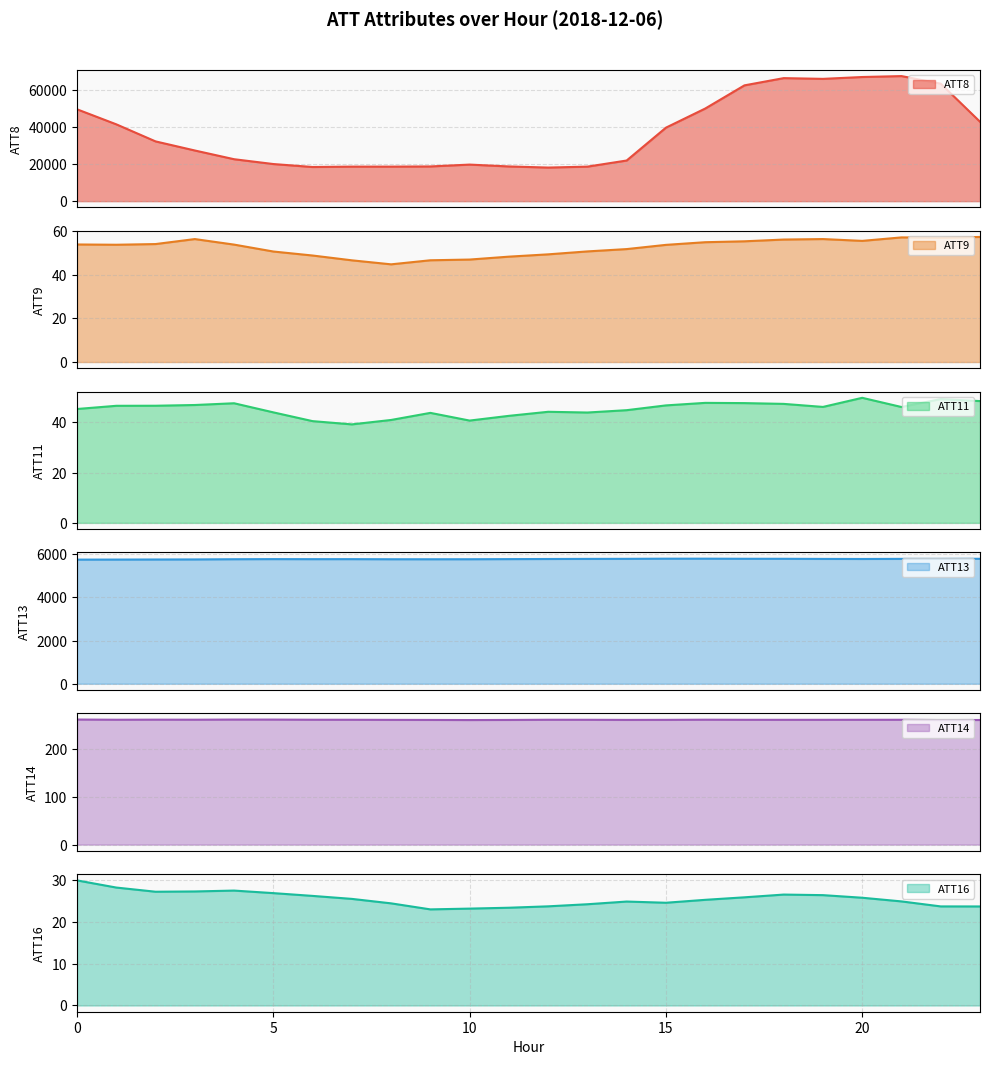

How many lines are shown in the chart?

6